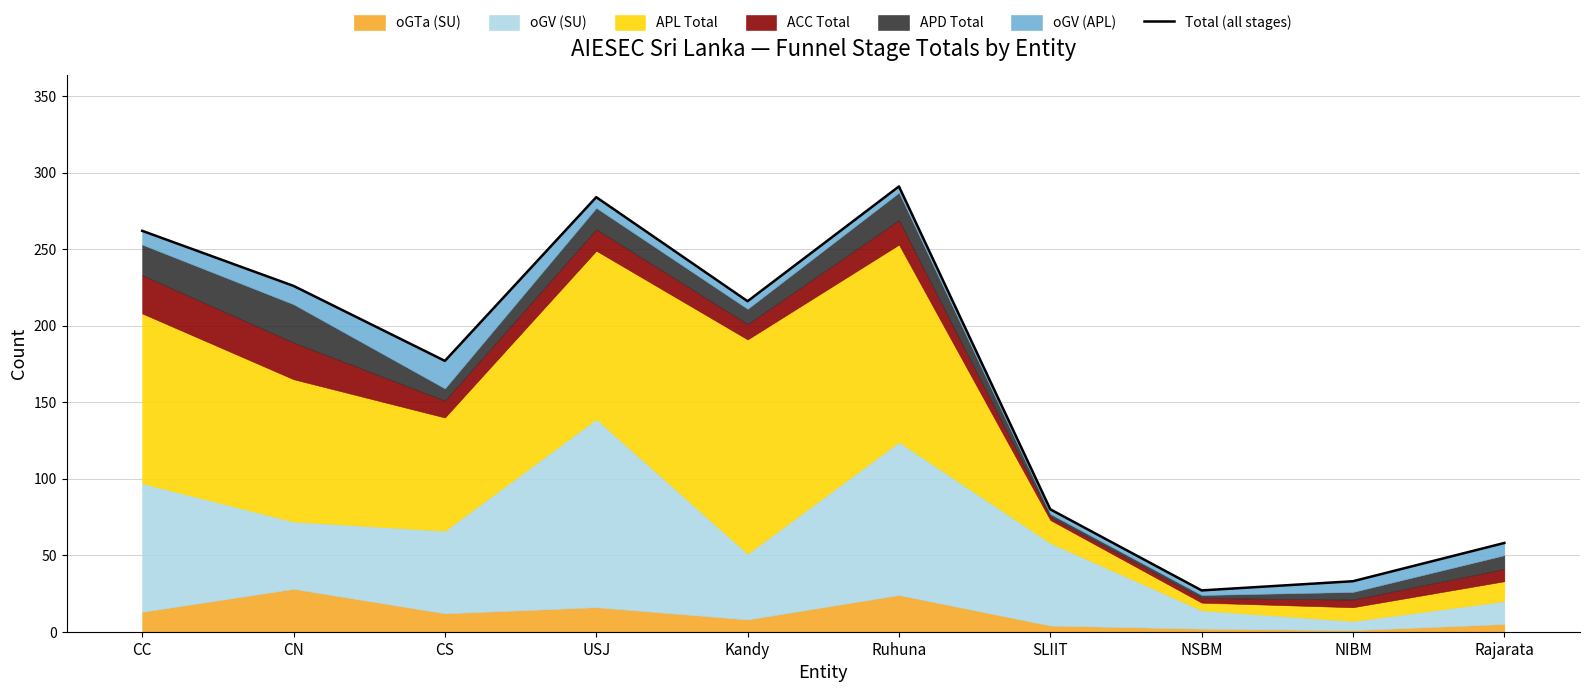

Reading right to left, list all the values displayed in this chart.

58	33	27	80	291	216	284	177	226	262